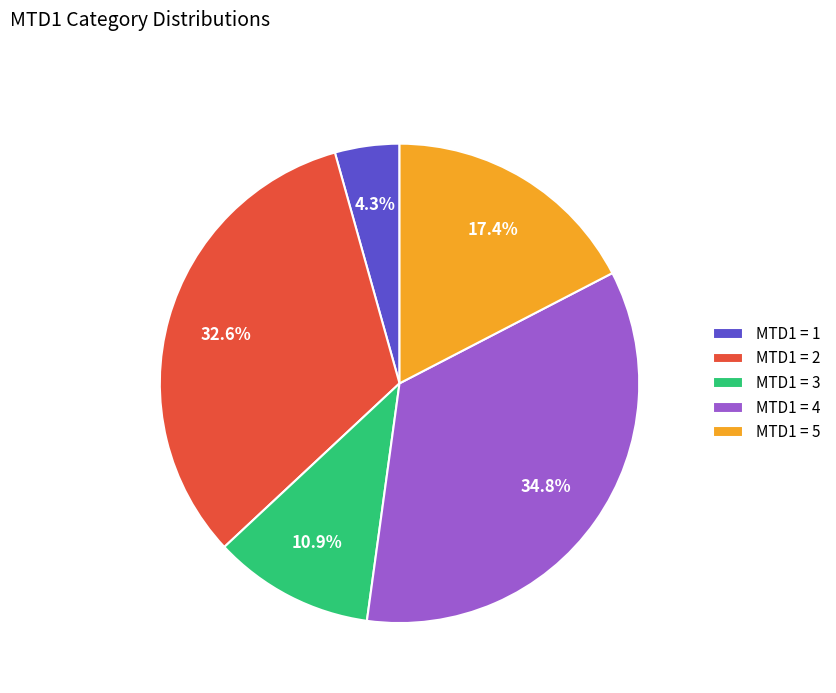

Which slice is the largest?

MTD1 = 4